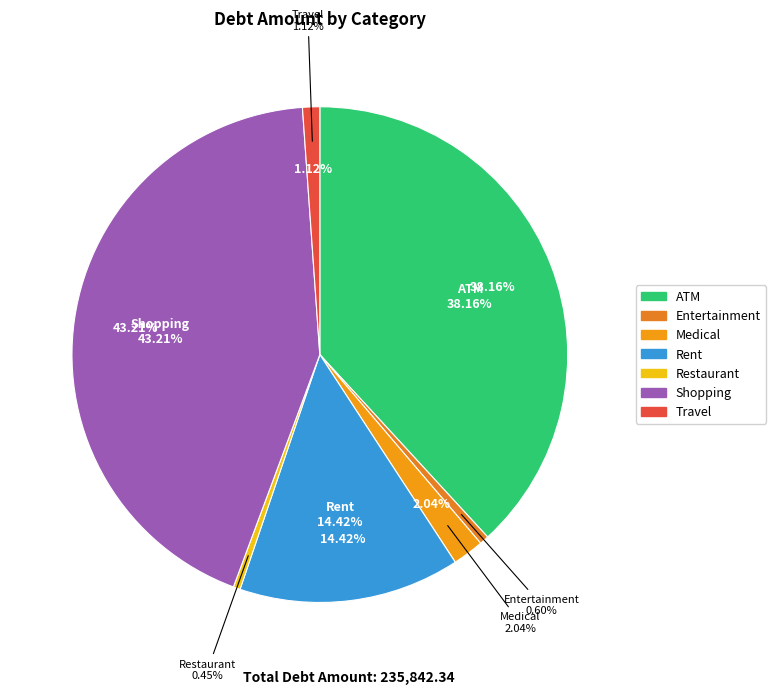

What percentage is NOT represented by Restaurant?

99.5%